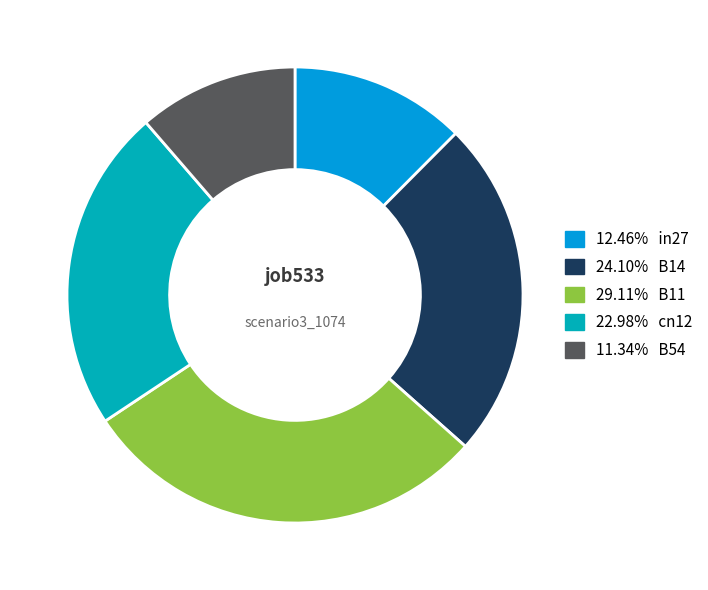

Does any single category account for the majority?

No